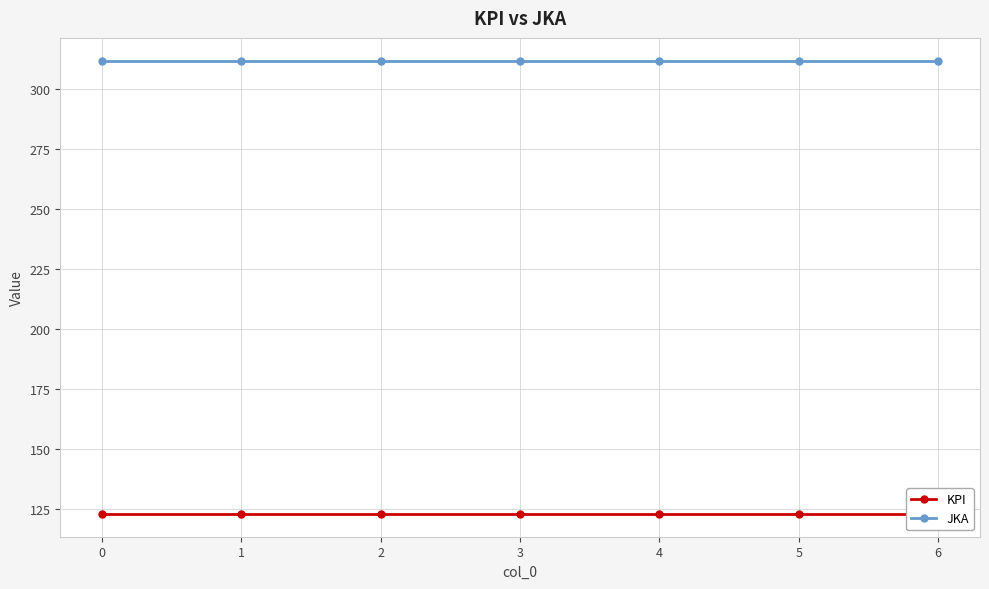

Is this an area chart (filled region under the line)?

No